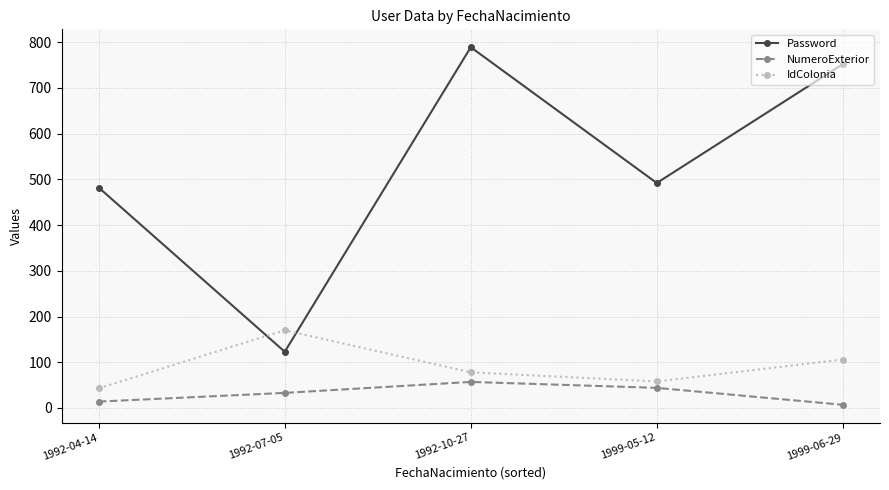

How many interior local peaks does the NumeroExterior series have?

1